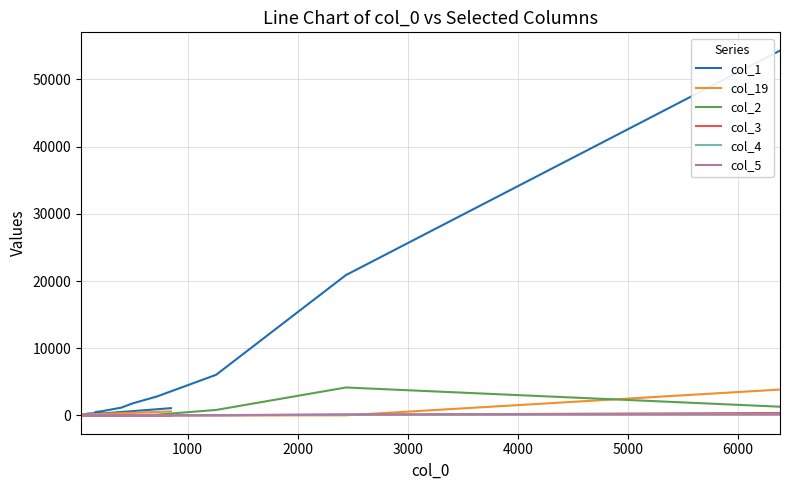

What is the difference between the second highest and minimum values in the col_4 series?

98